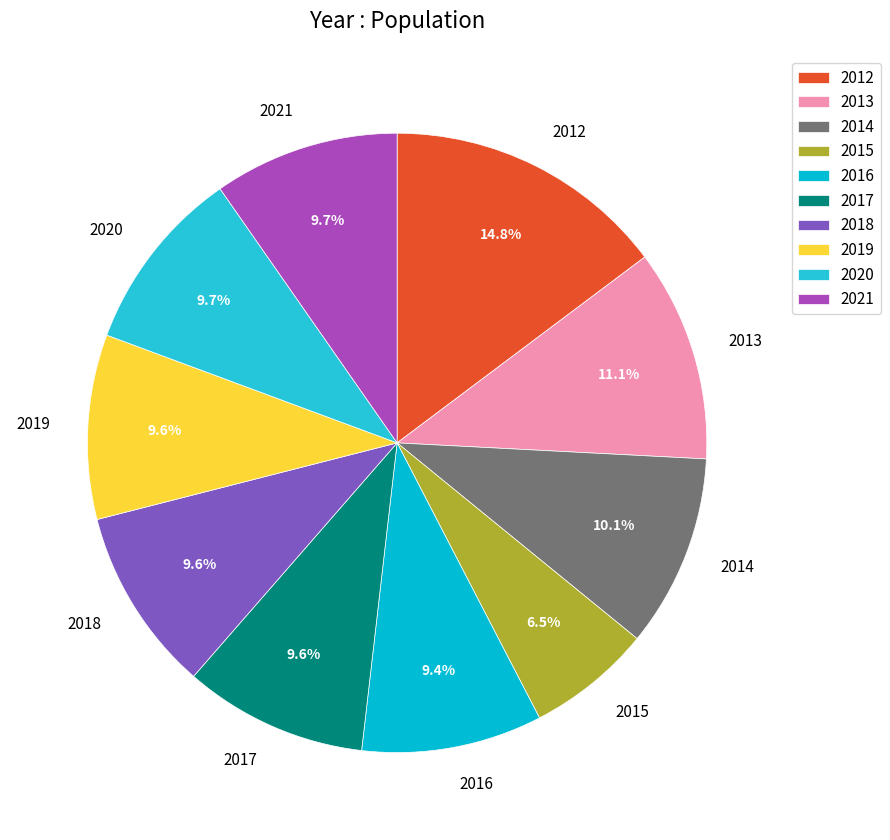

To the nearest percent, what is the difference between the largest and smallest slice percentages?

8%